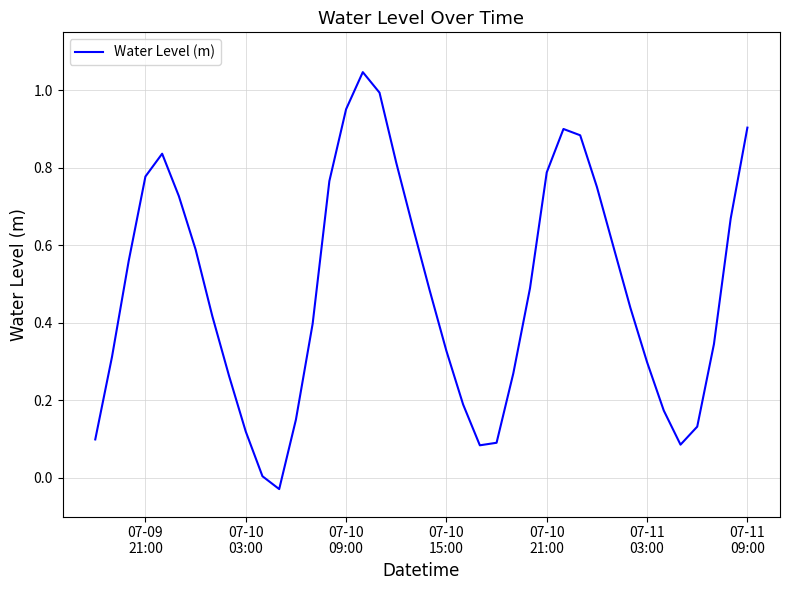

How many lines are shown in the chart?

1